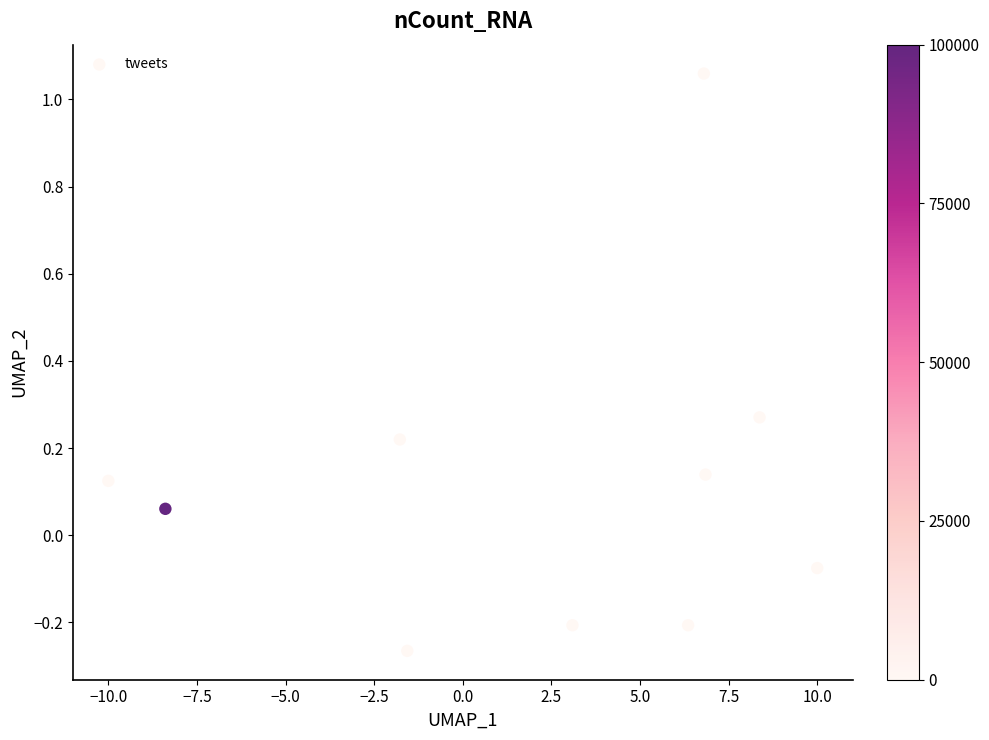

What is the average X value?

2.0